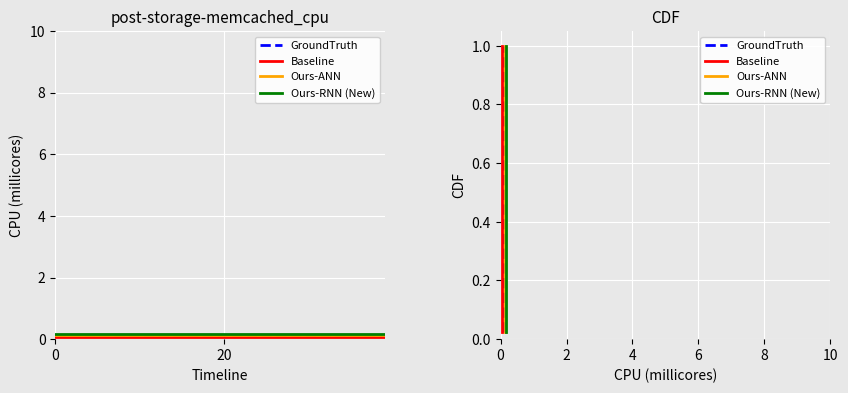

What is the average value of the Ours-ANN series?

0.5